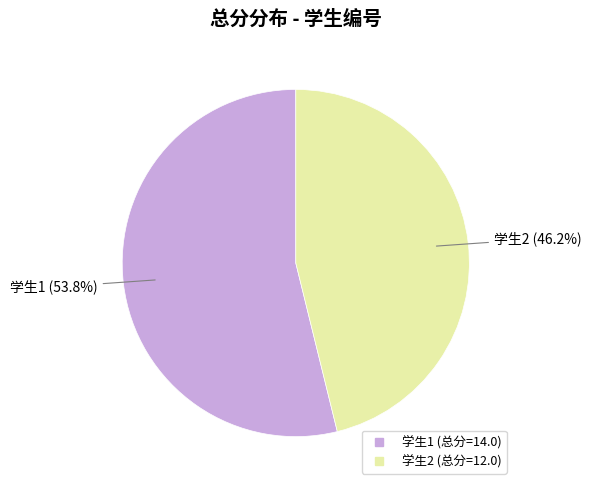

Is there any slice that represents more than half of the pie?

Yes